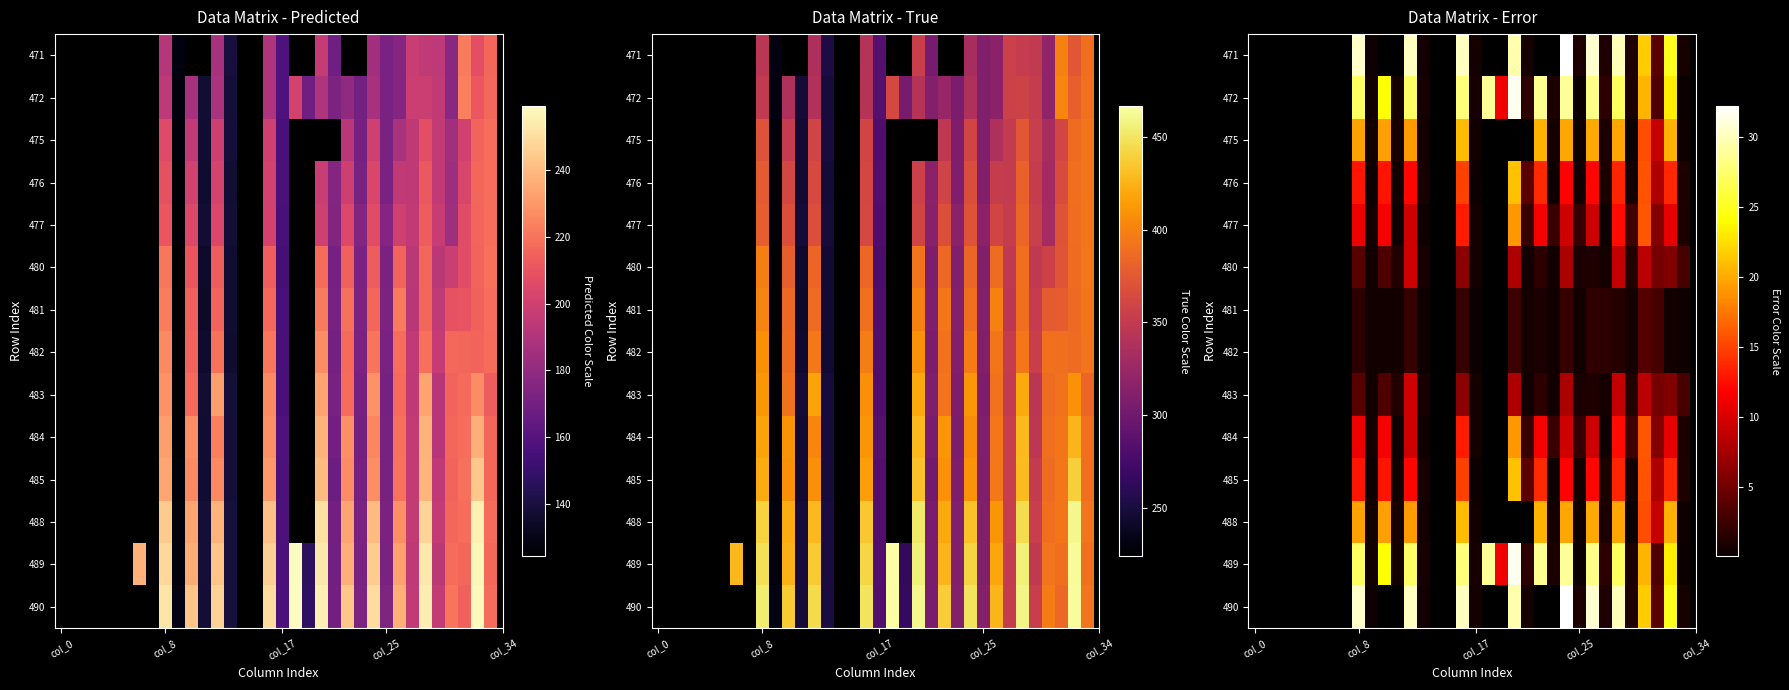

What is the maximum value shown in the chart?

32.3